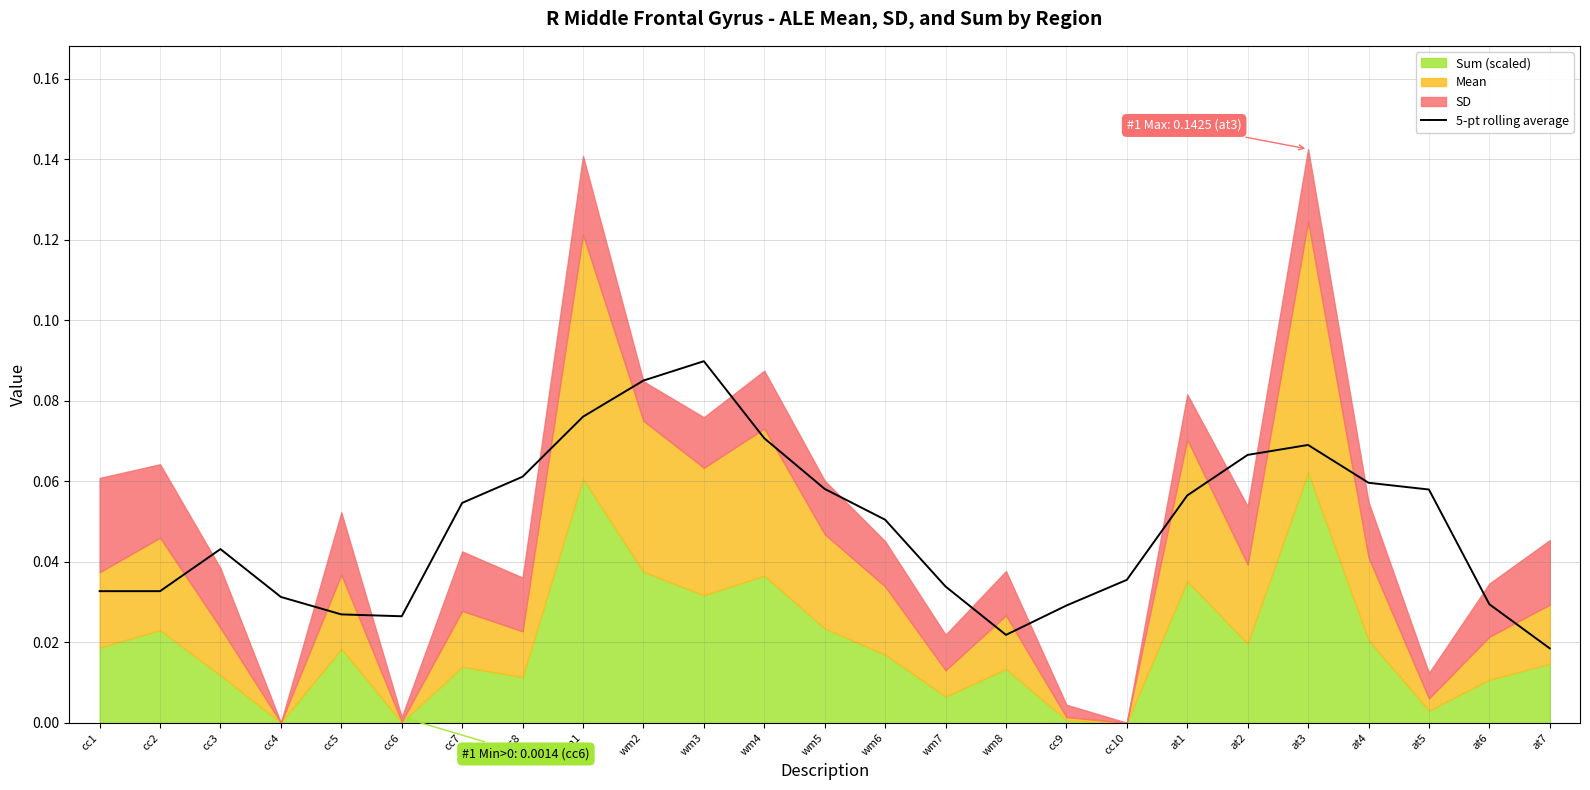

What is the difference between the maximum and minimum values?

0.1